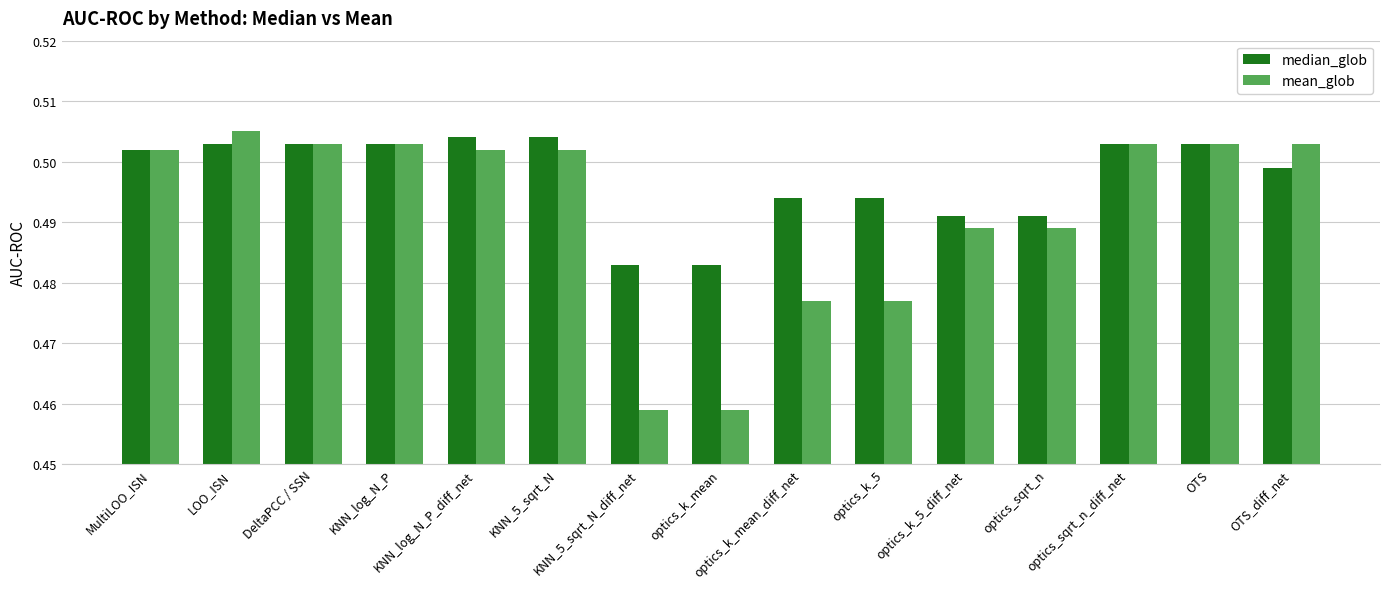

What position from the left is optics_sqrt_n_diff_net?

13